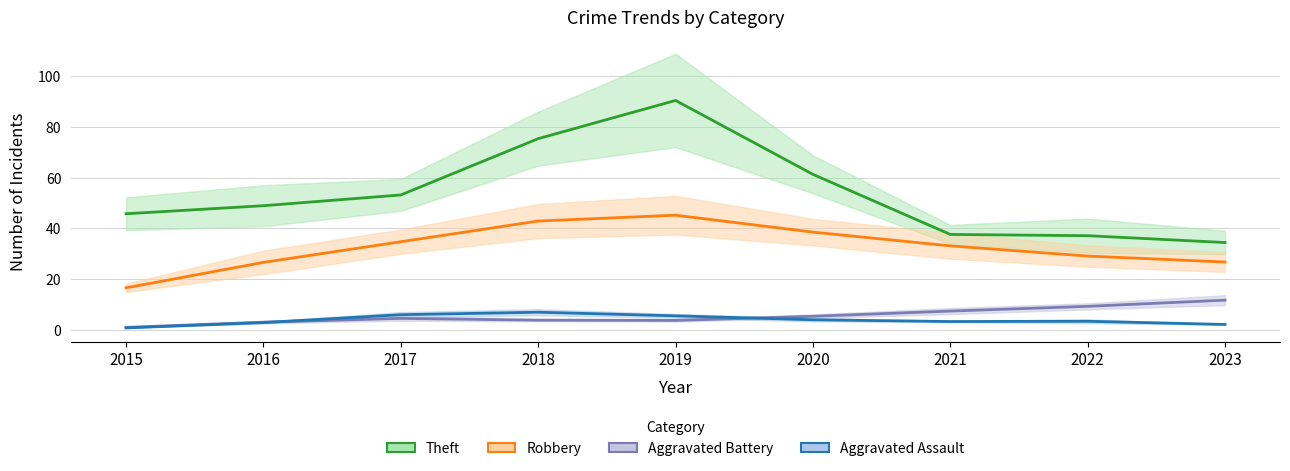

True or false: Theft and Aggravated Assault cross at least once.

False